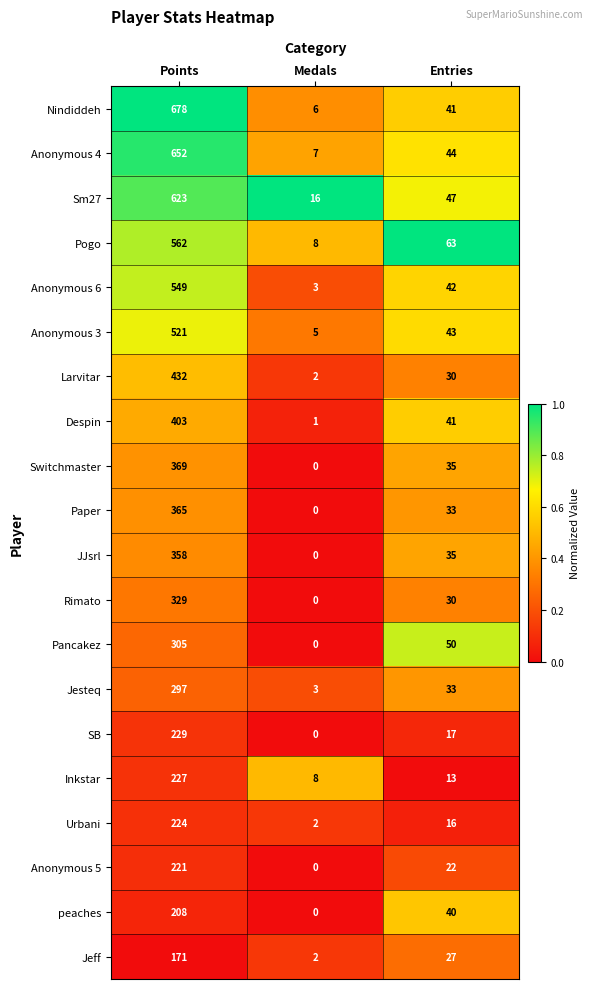

What is the greatest value displayed?

678